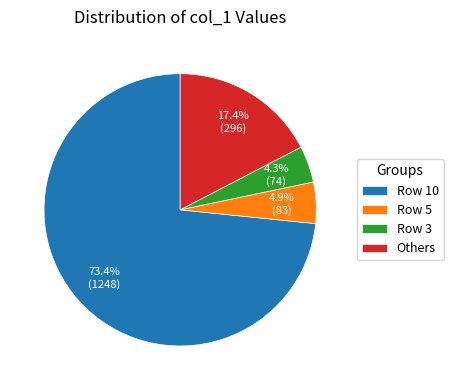

Count the number of slices in the pie.

4